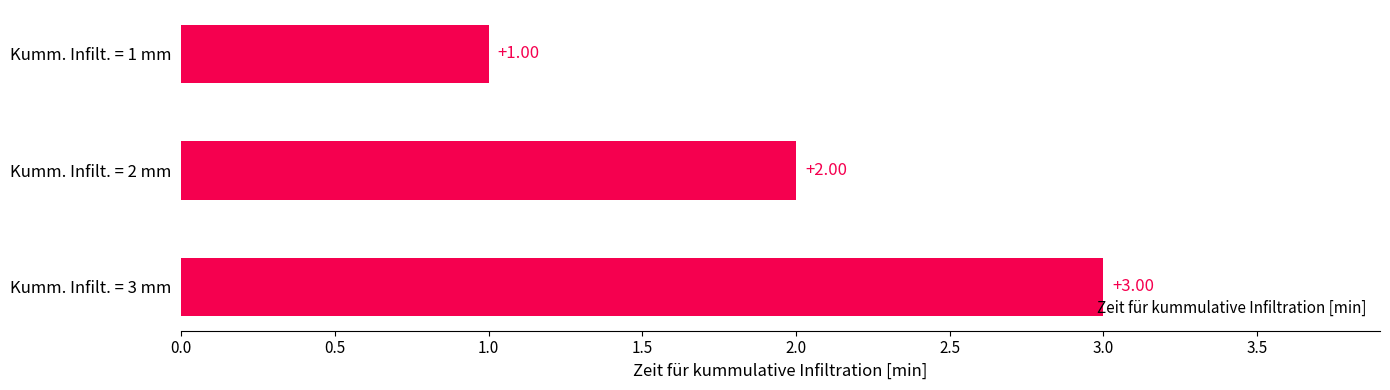

Approximately how many times larger is the value at Kumm. Infilt. = 2 mm compared to Kumm. Infilt. = 1 mm?

2.0